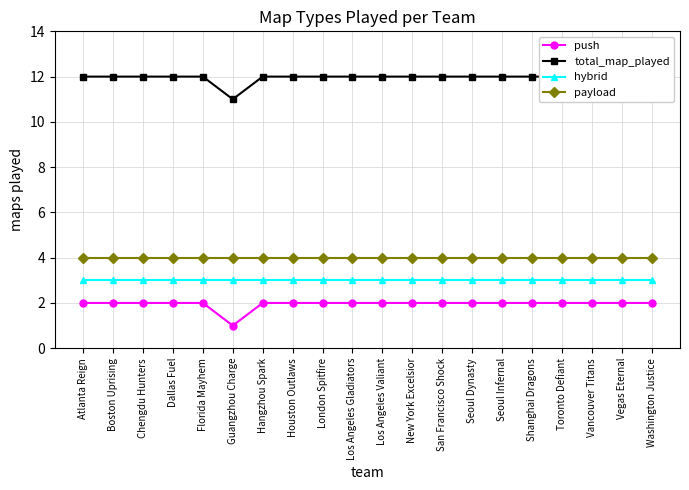

Reading left to right, what are all the values shown in this chart?

push: Atlanta Reign=2	Boston Uprising=2	Chengdu Hunters=2	Dallas Fuel=2	Florida Mayhem=2	Guangzhou Charge=1	Hangzhou Spark=2	Houston Outlaws=2	London Spitfire=2	Los Angeles Gladiators=2	Los Angeles Valiant=2	New York Excelsior=2	San Francisco Shock=2	Seoul Dynasty=2	Seoul Infernal=2	Shanghai Dragons=2	Toronto Defiant=2	Vancouver Titans=2	Vegas Eternal=2	Washington Justice=2
total_map_played: Atlanta Reign=12	Boston Uprising=12	Chengdu Hunters=12	Dallas Fuel=12	Florida Mayhem=12	Guangzhou Charge=11	Hangzhou Spark=12	Houston Outlaws=12	London Spitfire=12	Los Angeles Gladiators=12	Los Angeles Valiant=12	New York Excelsior=12	San Francisco Shock=12	Seoul Dynasty=12	Seoul Infernal=12	Shanghai Dragons=12	Toronto Defiant=12	Vancouver Titans=12	Vegas Eternal=12	Washington Justice=12
hybrid: Atlanta Reign=3	Boston Uprising=3	Chengdu Hunters=3	Dallas Fuel=3	Florida Mayhem=3	Guangzhou Charge=3	Hangzhou Spark=3	Houston Outlaws=3	London Spitfire=3	Los Angeles Gladiators=3	Los Angeles Valiant=3	New York Excelsior=3	San Francisco Shock=3	Seoul Dynasty=3	Seoul Infernal=3	Shanghai Dragons=3	Toronto Defiant=3	Vancouver Titans=3	Vegas Eternal=3	Washington Justice=3
payload: Atlanta Reign=4	Boston Uprising=4	Chengdu Hunters=4	Dallas Fuel=4	Florida Mayhem=4	Guangzhou Charge=4	Hangzhou Spark=4	Houston Outlaws=4	London Spitfire=4	Los Angeles Gladiators=4	Los Angeles Valiant=4	New York Excelsior=4	San Francisco Shock=4	Seoul Dynasty=4	Seoul Infernal=4	Shanghai Dragons=4	Toronto Defiant=4	Vancouver Titans=4	Vegas Eternal=4	Washington Justice=4